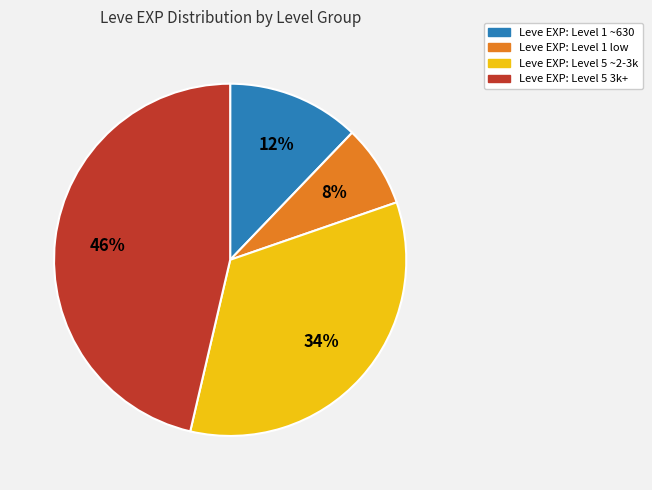

Is there any slice that represents more than half of the pie?

No